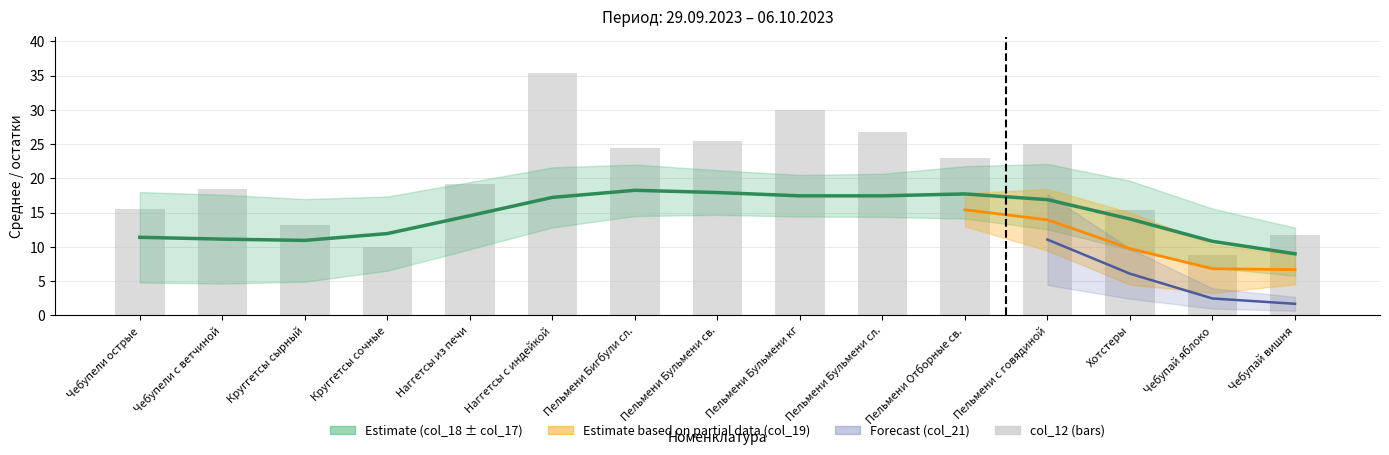

Rank the categories by value from highest to lowest.

Наггетсы с индейкой, Пельмени Бульмени кг, Пельмени Бульмени сл., Пельмени Бульмени св., Пельмени с говядиной, Пельмени Бигбули сл., Пельмени Отборные св., Наггетсы из печи, Чебупели с ветчиной, Чебупели острые, Хотстеры, Круггетсы сырный, Чебупай вишня, Круггетсы сочные, Чебупай яблоко